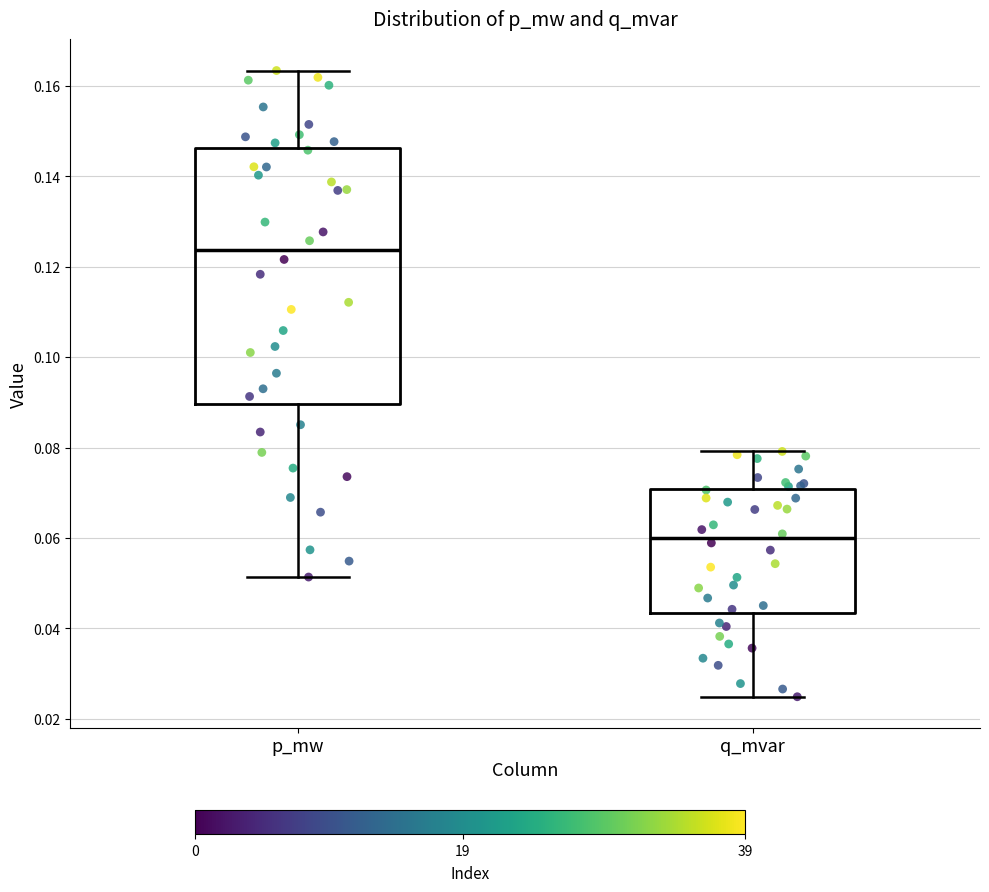

Reading left to right, read every box against the y-axis: the position of its median line, the range the box covers, and the ends of its whiskers. The values are not printed on the chart, so give them approximately, as read against the axis.

p_mw: median 0.124, box 0.090 to 0.146, whiskers 0.052 to 0.164
q_mvar: median 0.060, box 0.044 to 0.070, whiskers 0.024 to 0.080